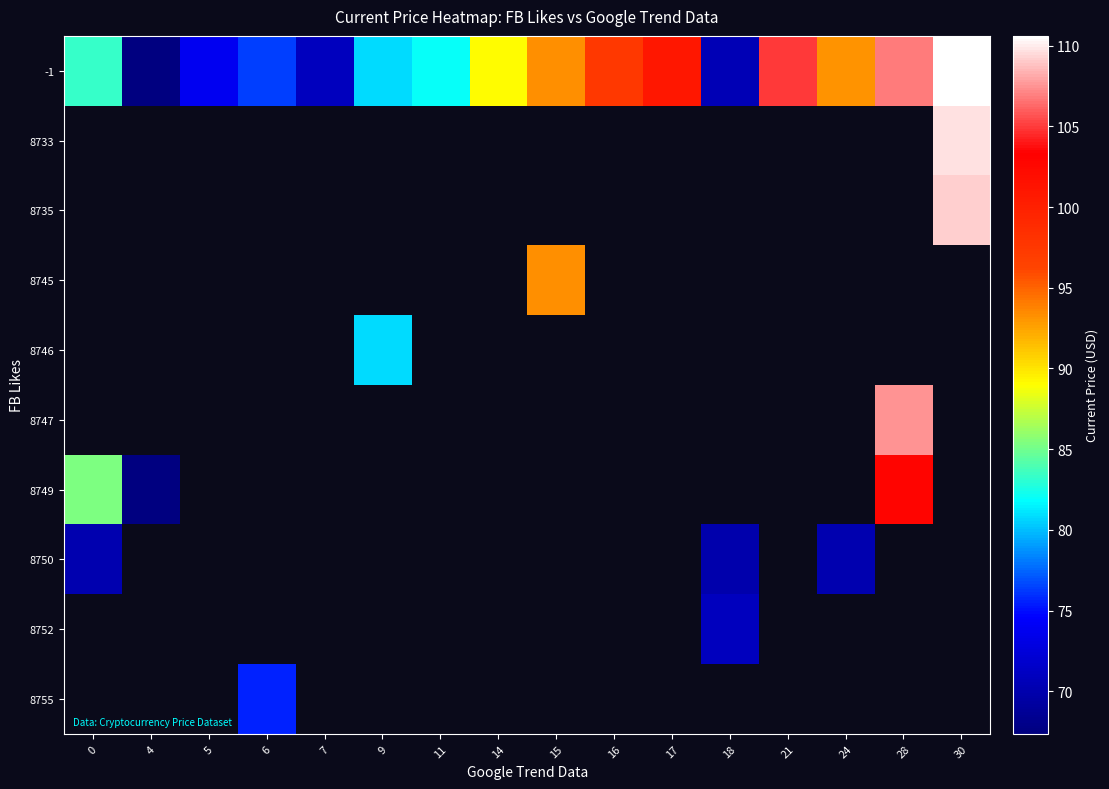

How many distinct data groups are displayed?

10